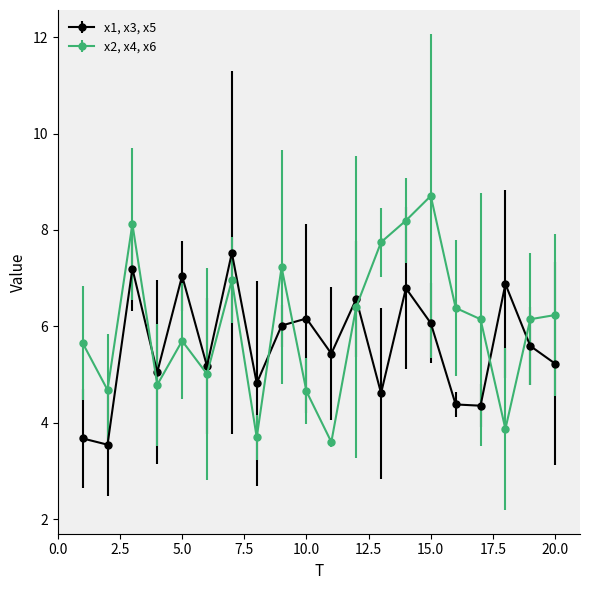

What is the maximum value shown in the chart?

8.7